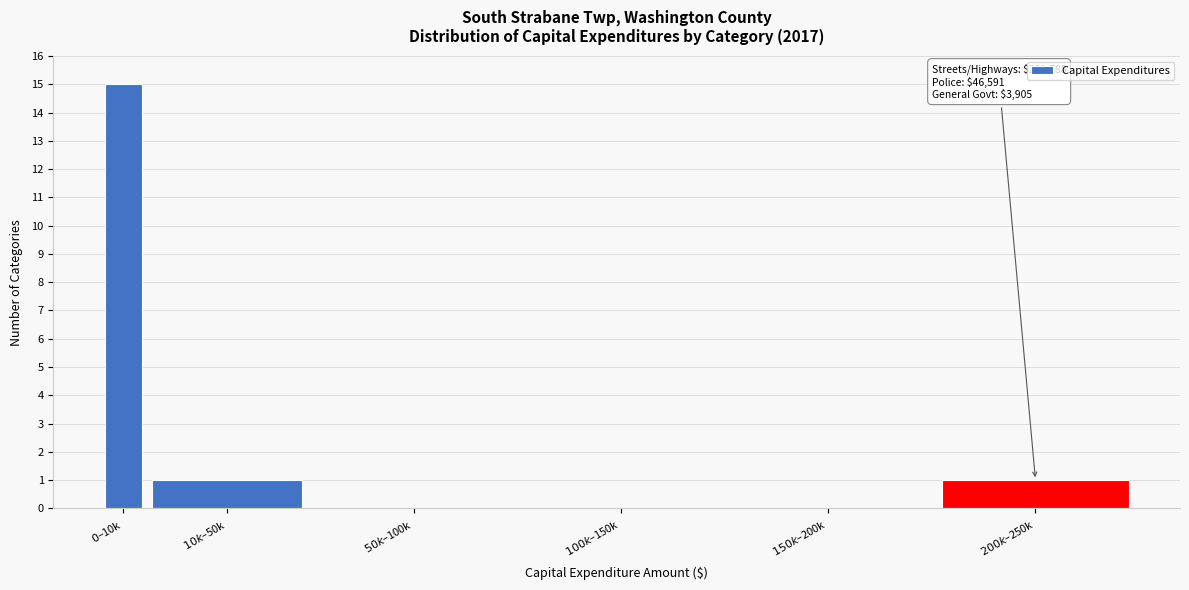

What is the sum of all values?

17